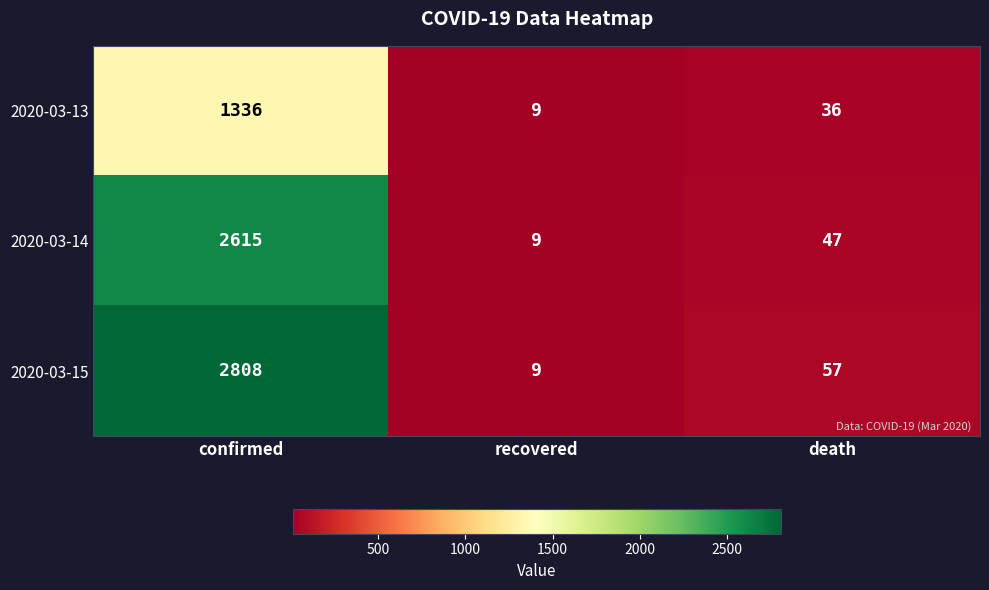

Reading left to right, extract all data points from this chart.

2020-03-13: confirmed=1336	recovered=9	death=36
2020-03-14: confirmed=2615	recovered=9	death=47
2020-03-15: confirmed=2808	recovered=9	death=57